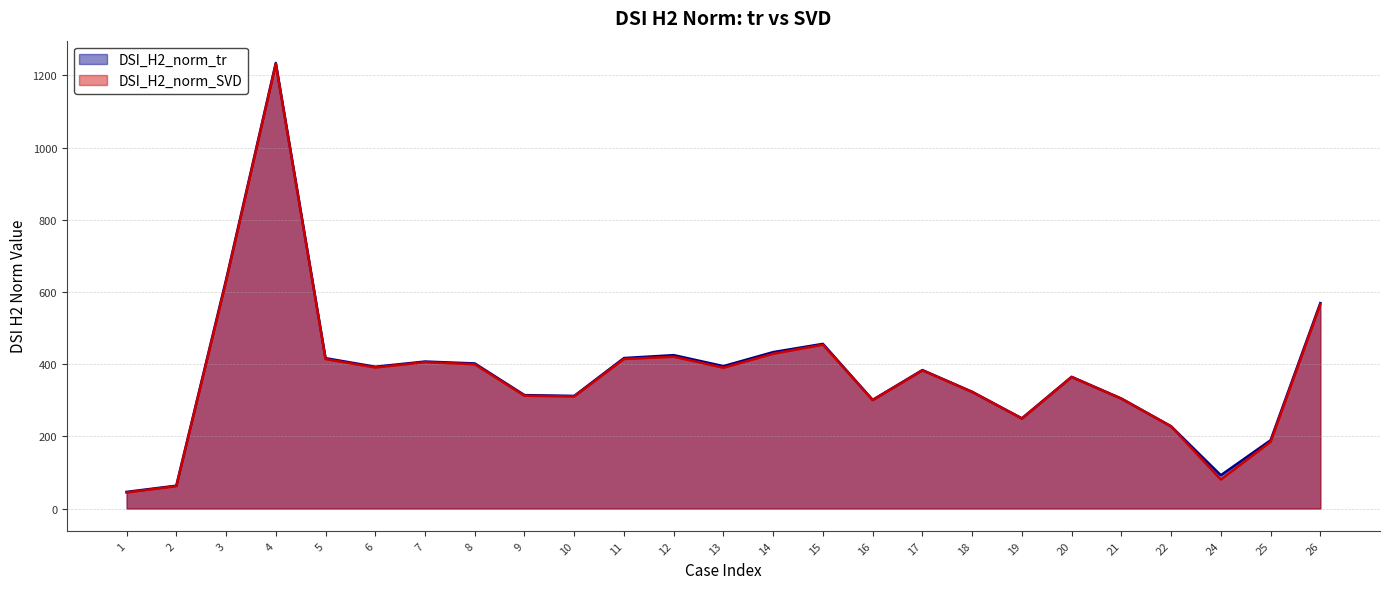

True or false: DSI_H2_norm_tr and DSI_H2_norm_SVD intersect in this chart.

False